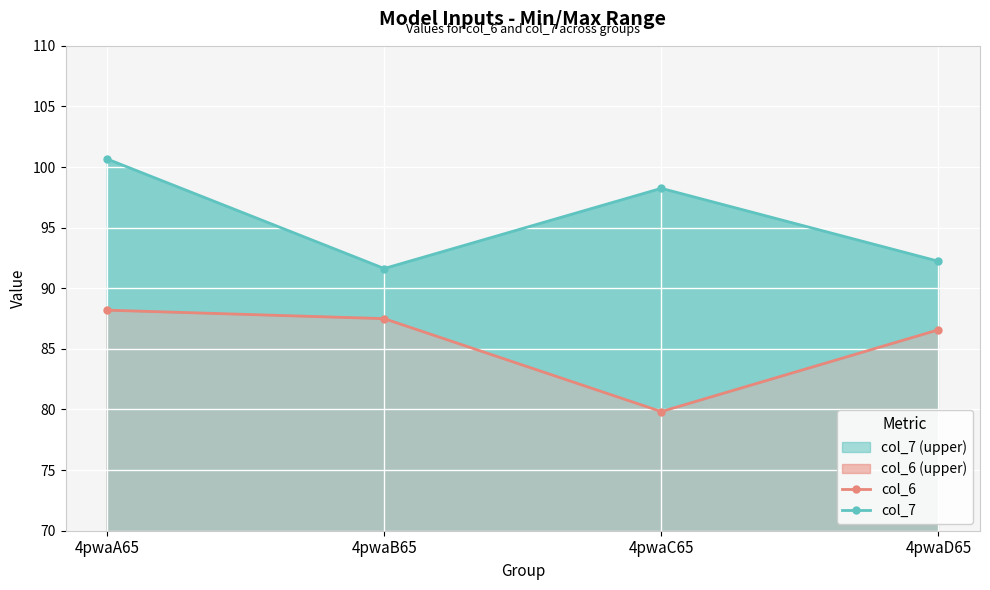

The value of col_6 at 4pwaC65 is 79.8. True or false?

True